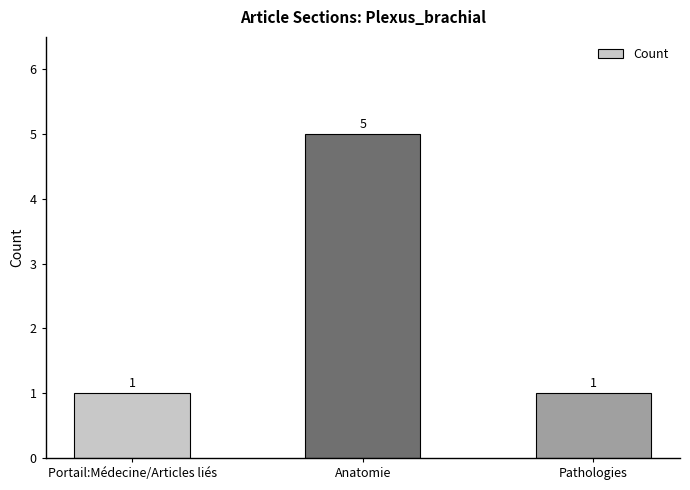

Approximately how many times larger is the value at Pathologies compared to Anatomie?

0.2